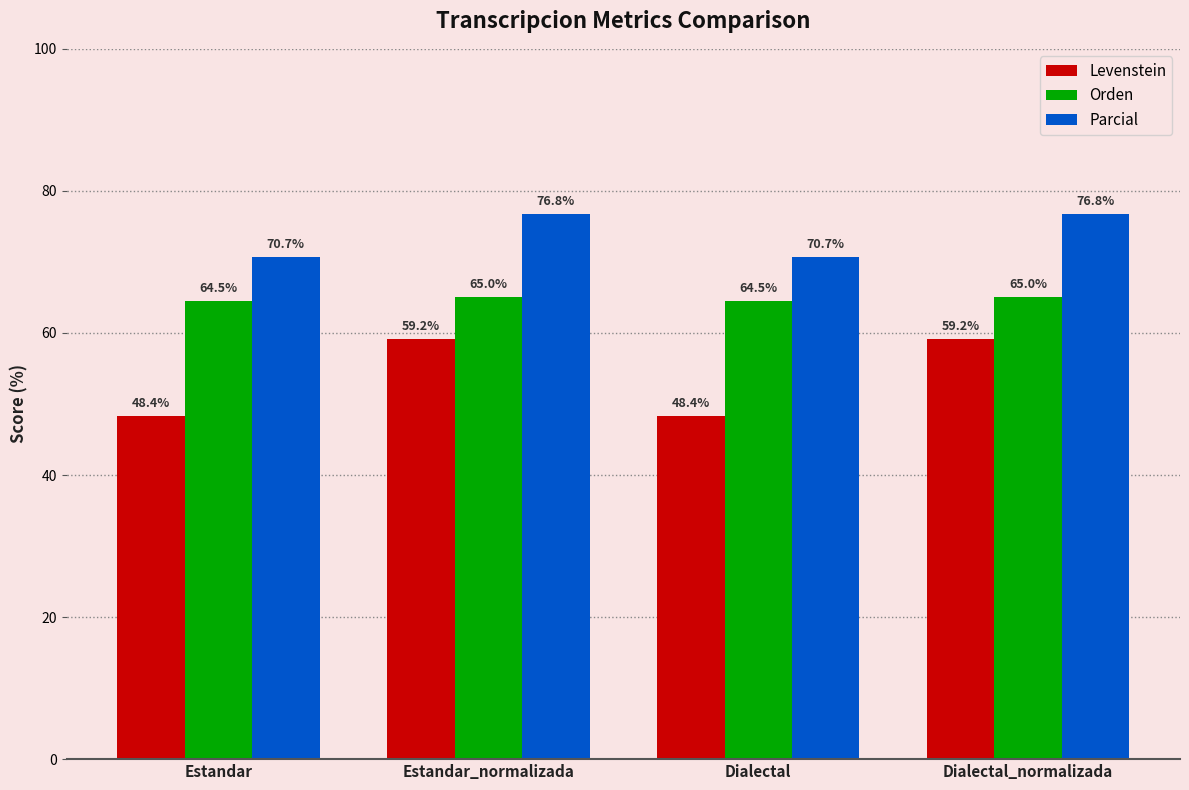

What is the difference between the highest and lowest values at Estandar?

22.3